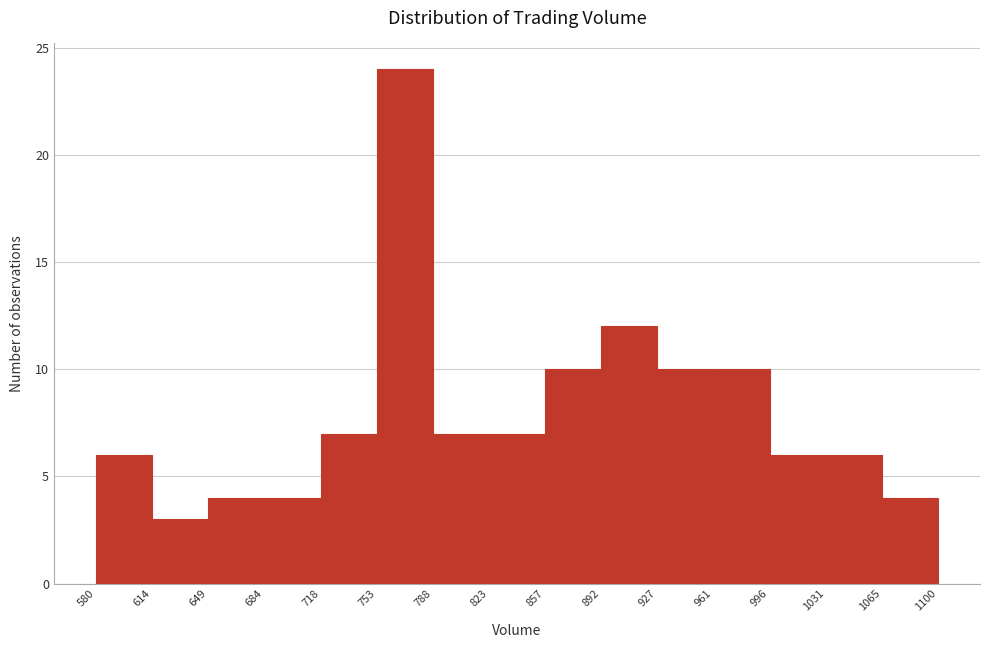

Reading left to right, transcribe this chart: for each bar, give the range it covers on the x-axis and its height. The values are not printed on the chart, so give them approximately, as read against the axis.

580 to 614: 6
614 to 649: 3
649 to 684: 4
684 to 718: 4
718 to 753: 7
753 to 788: 24
788 to 823: 7
823 to 857: 7
857 to 892: 10
892 to 927: 12
927 to 961: 10
961 to 996: 10
996 to 1031: 6
1031 to 1065: 6
1065 to 1100: 4